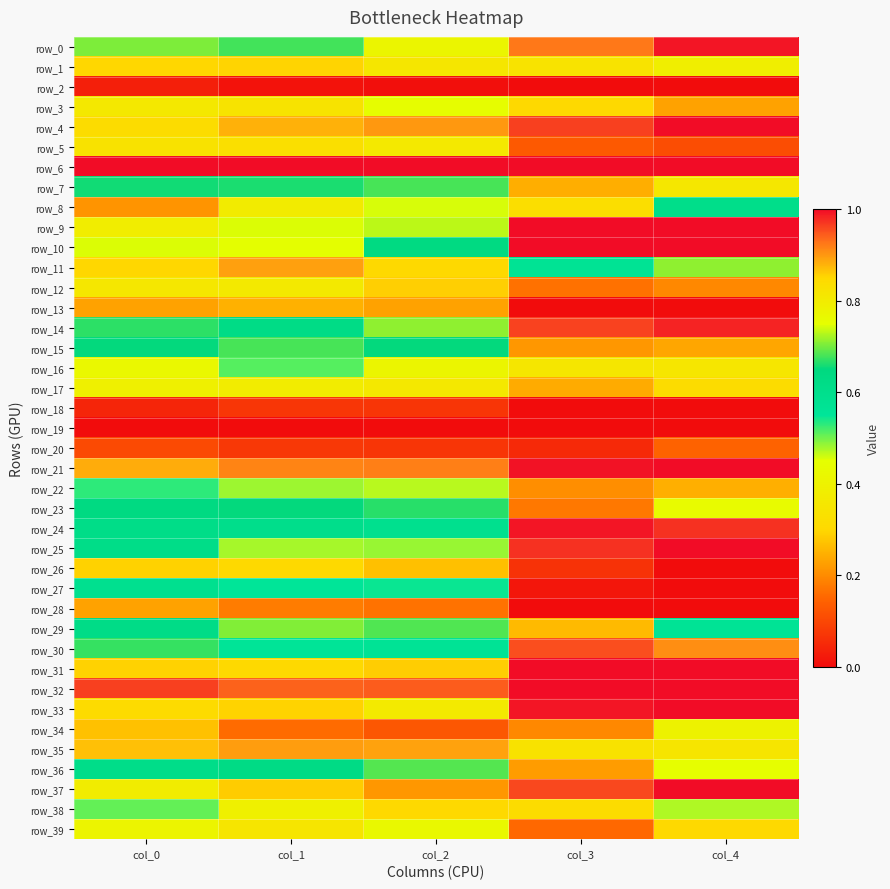

Which series has the largest range (max minus min)?

row_37